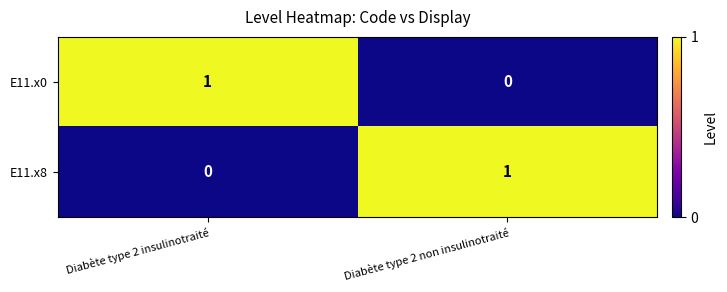

True or false: E11.x0 has a value of 2 at Diabète type 2 insulinotraité.

False